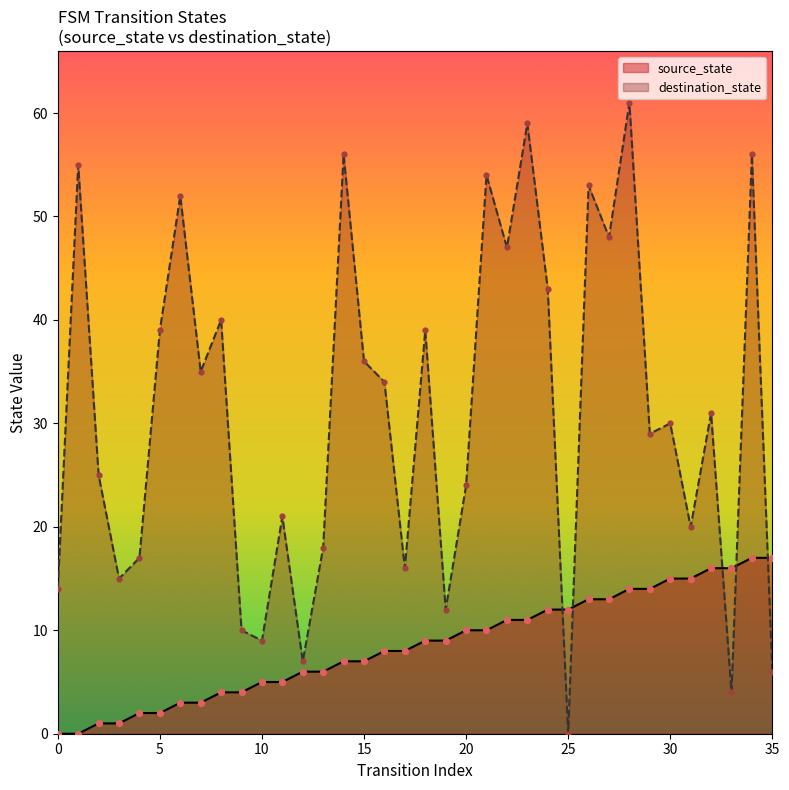

Which series reaches the minimum Y coordinate?

source_state